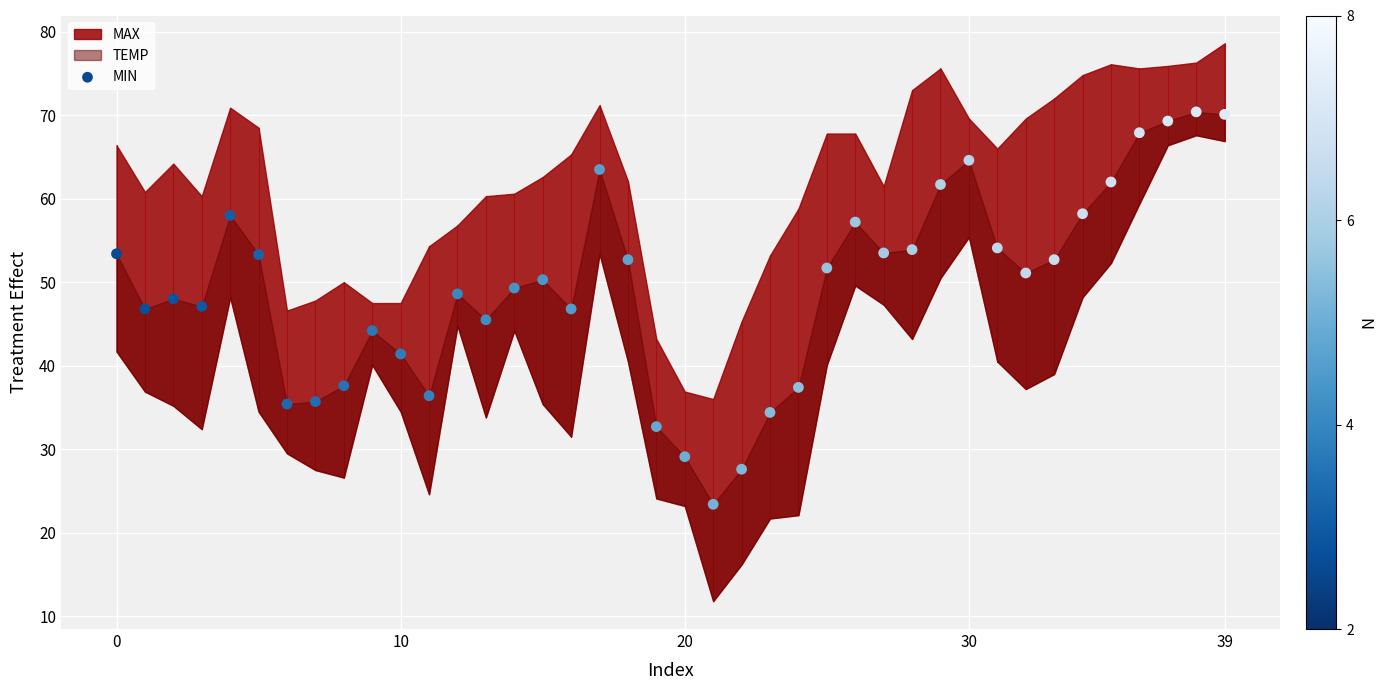

What is the range of Y values (max minus min)?

47.0